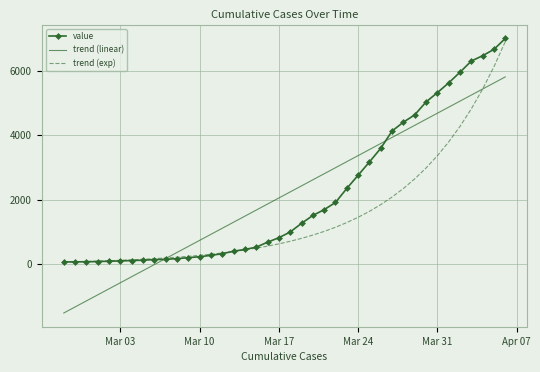

Count the number of data series in this chart.

3